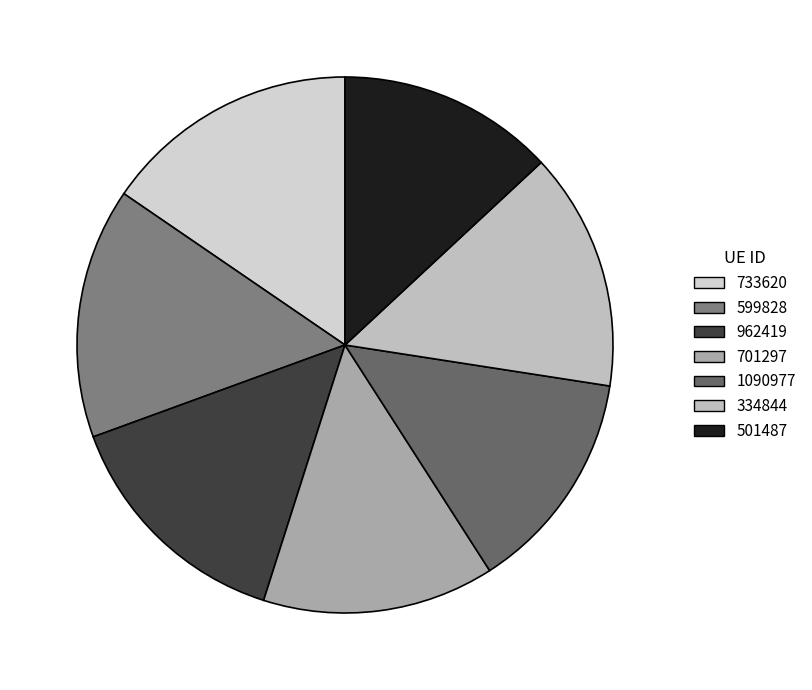

Approximately how many times larger is the value at 733620 compared to 962419?

1.1